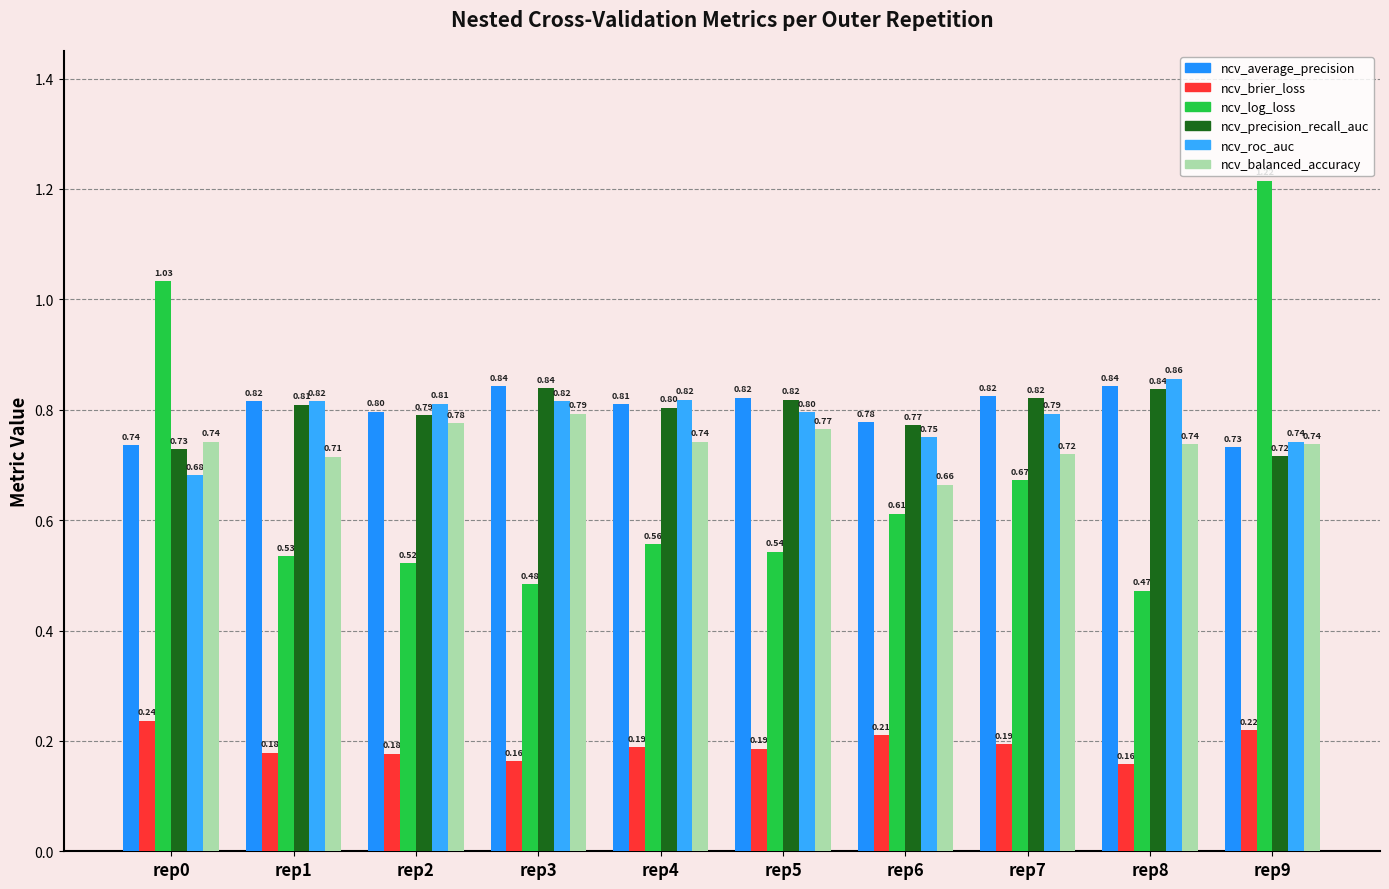

Is it true that ncv_balanced_accuracy equals 0.7 at rep6?

True